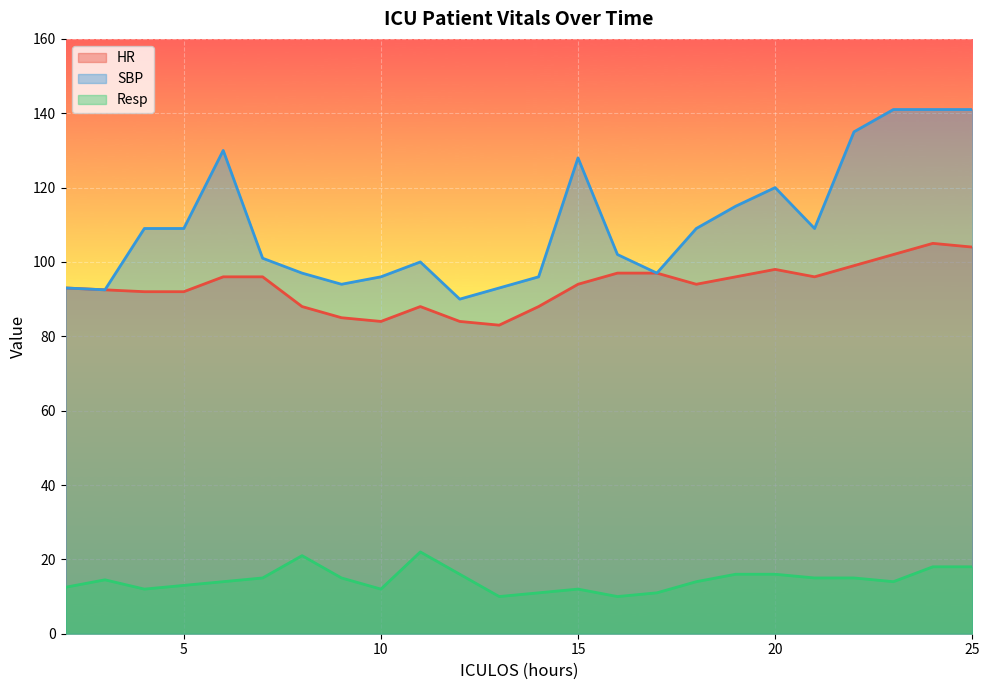

Rank the series at 4 from lowest to highest value.

Resp, HR, SBP